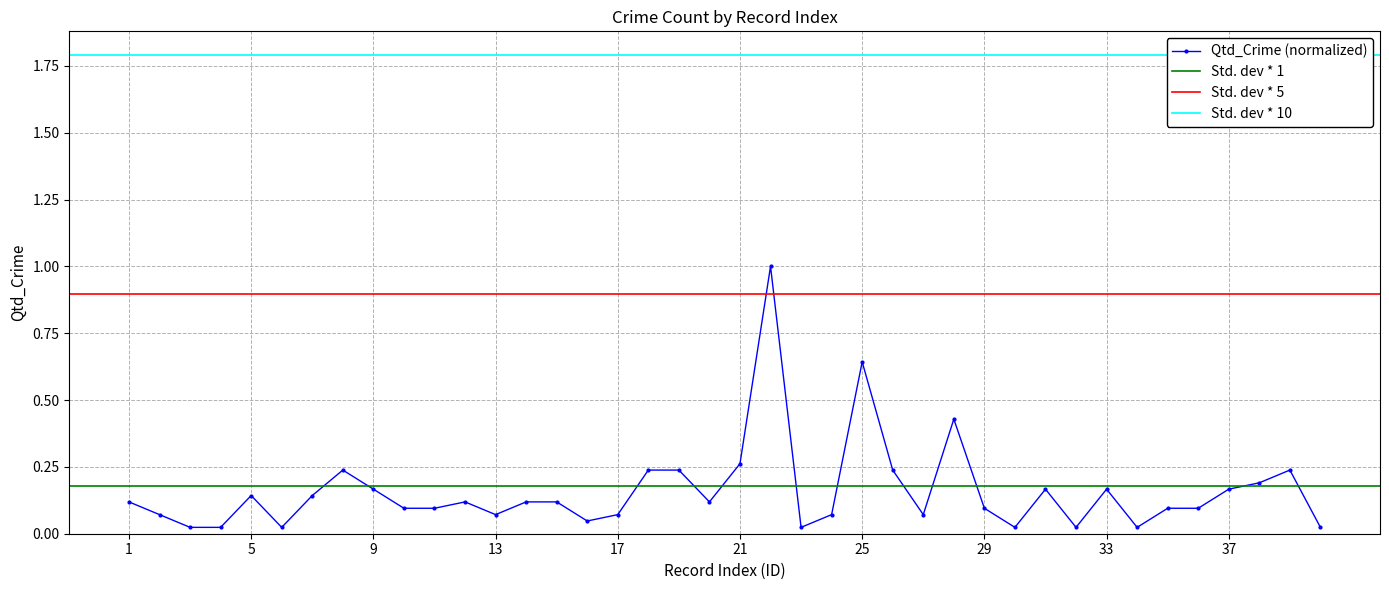

At which label is the value closest to 0?

3